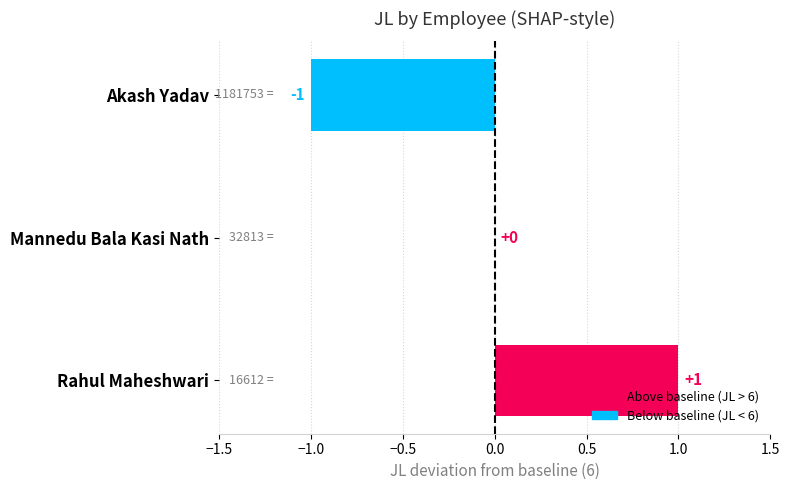

How many series are shown in this chart?

1